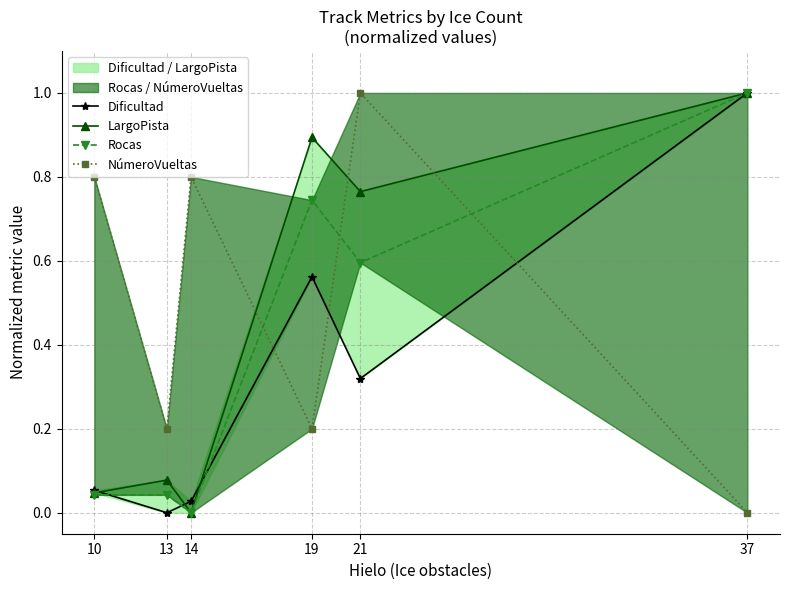

At 14, list the series in order from largest to smallest.

NúmeroVueltas, Dificultad, LargoPista, Rocas